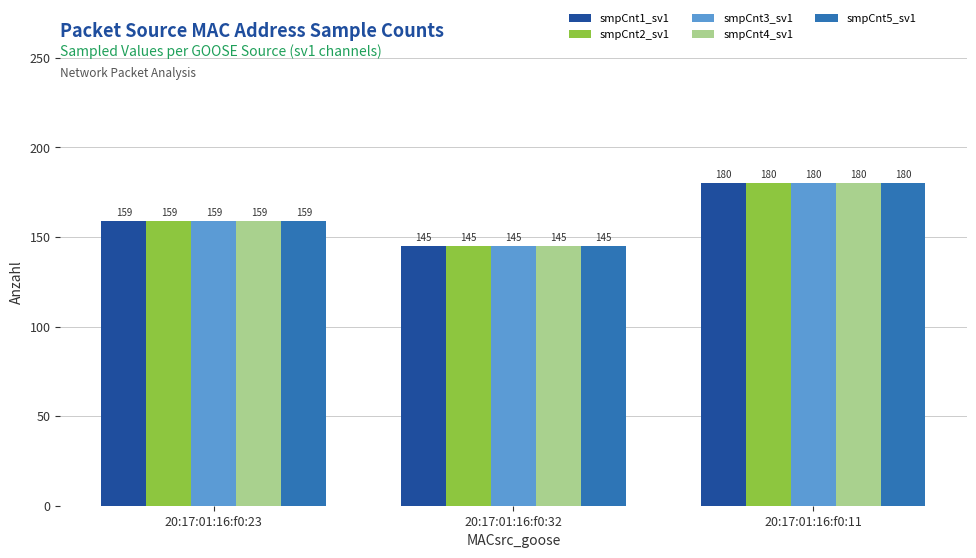

How many smpCnt5_sv1 values are between 145 and 180?

3